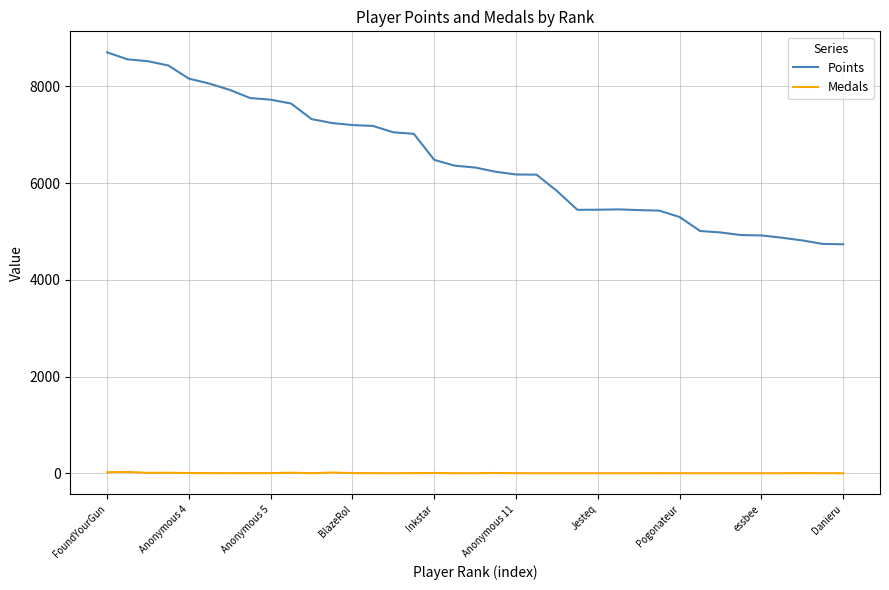

What is the difference between the maximum and minimum values in the Points series?

3969